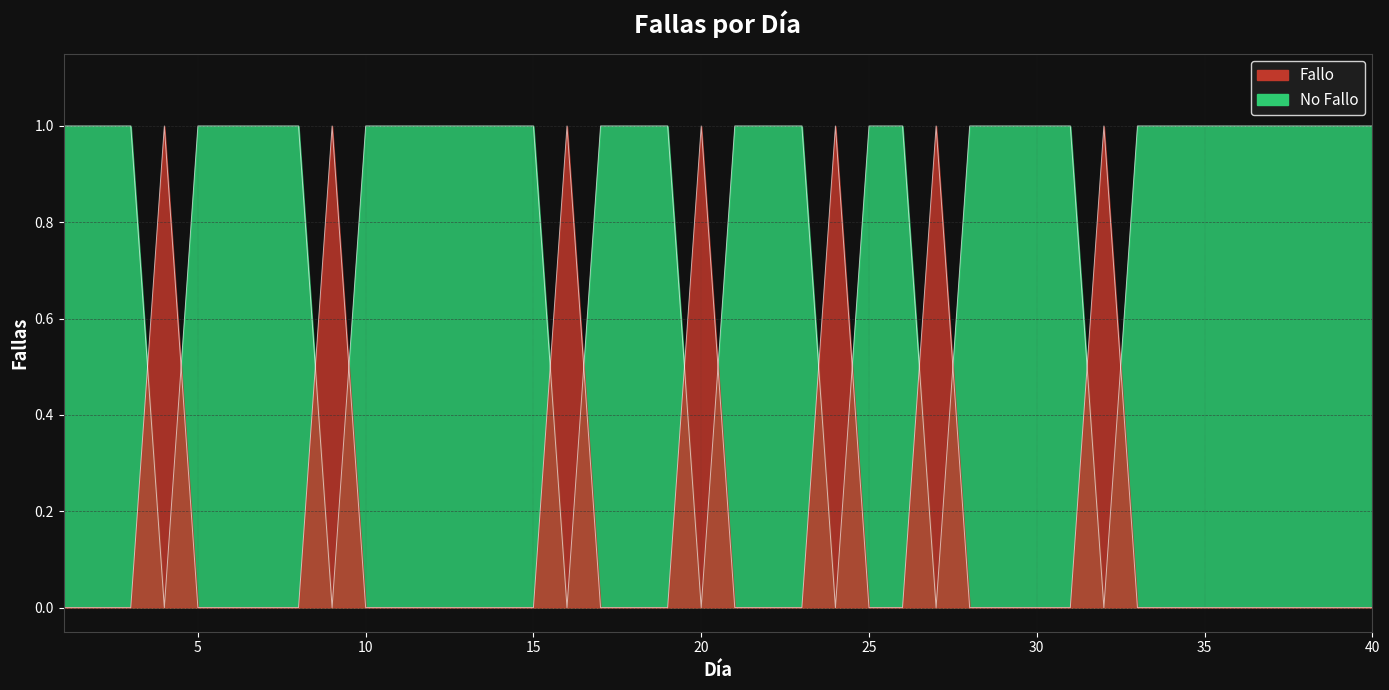

What is the difference between the maximum and second lowest values?

1